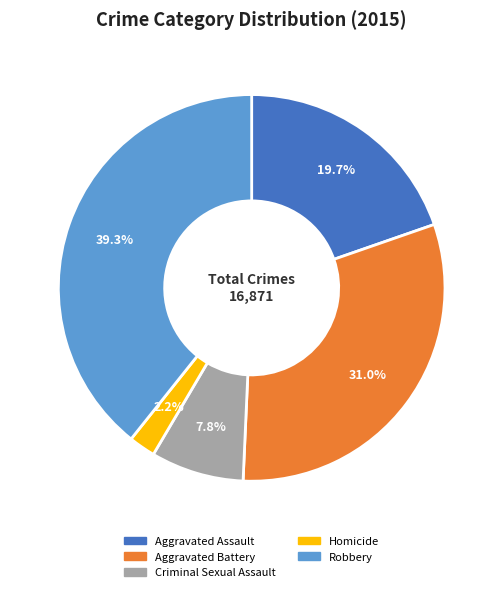

How many slices are in this pie chart?

5